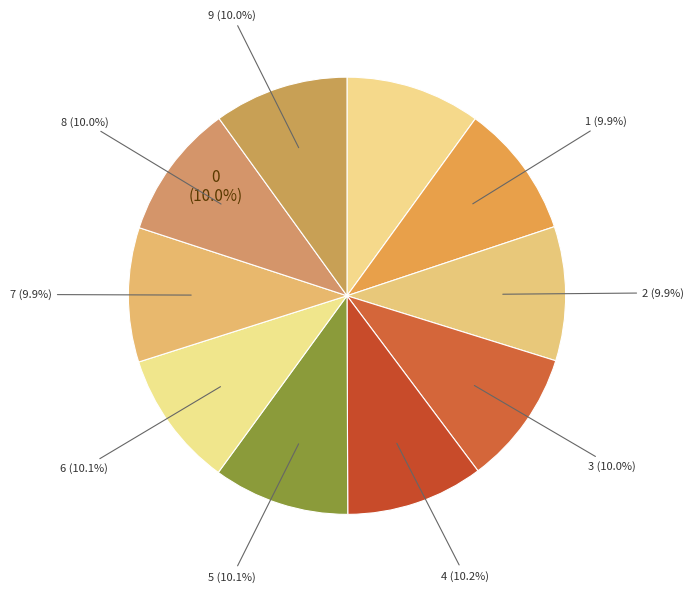

What is the ratio of the value at 2 to the value at 0?

1.0